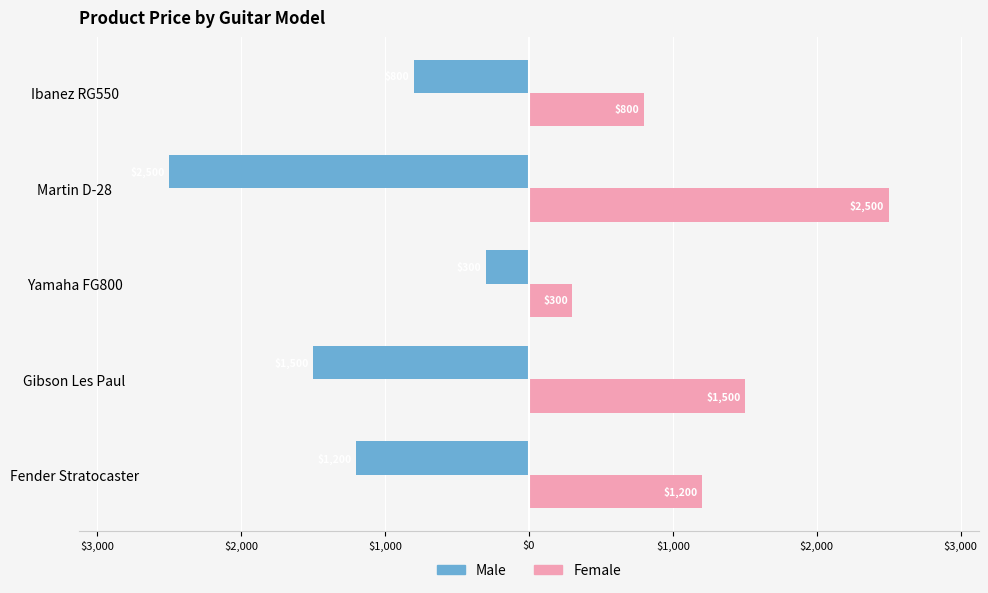

Are the bars horizontal?

Yes